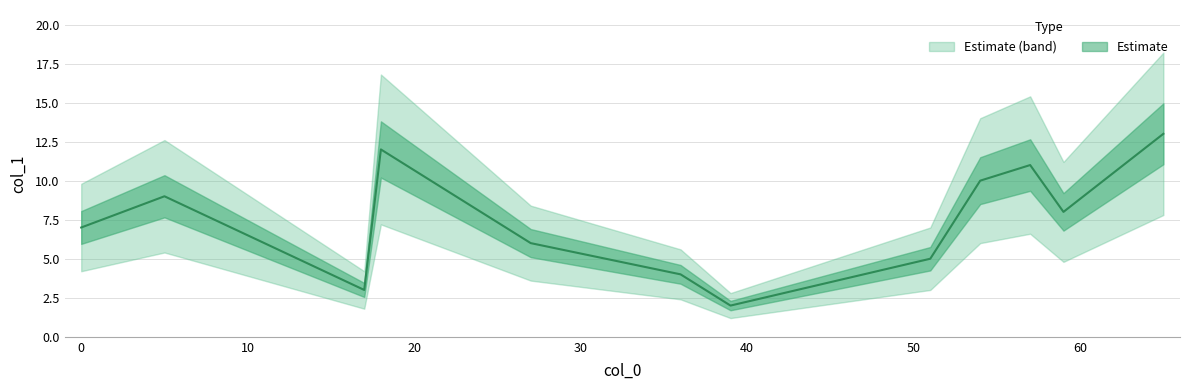

What is the maximum value shown in the chart?

13